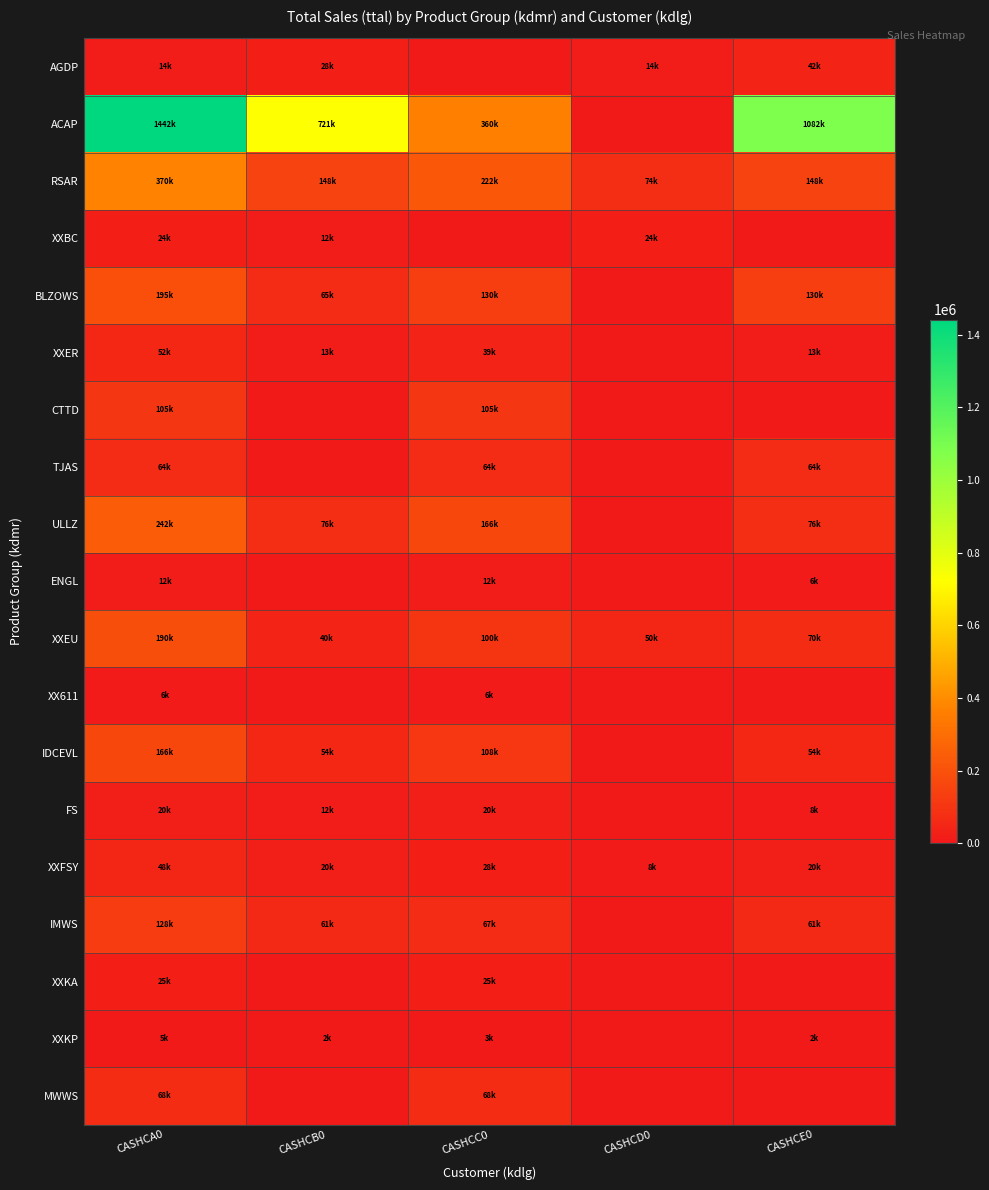

At which category is the sum across all series the highest?

CASHCA0